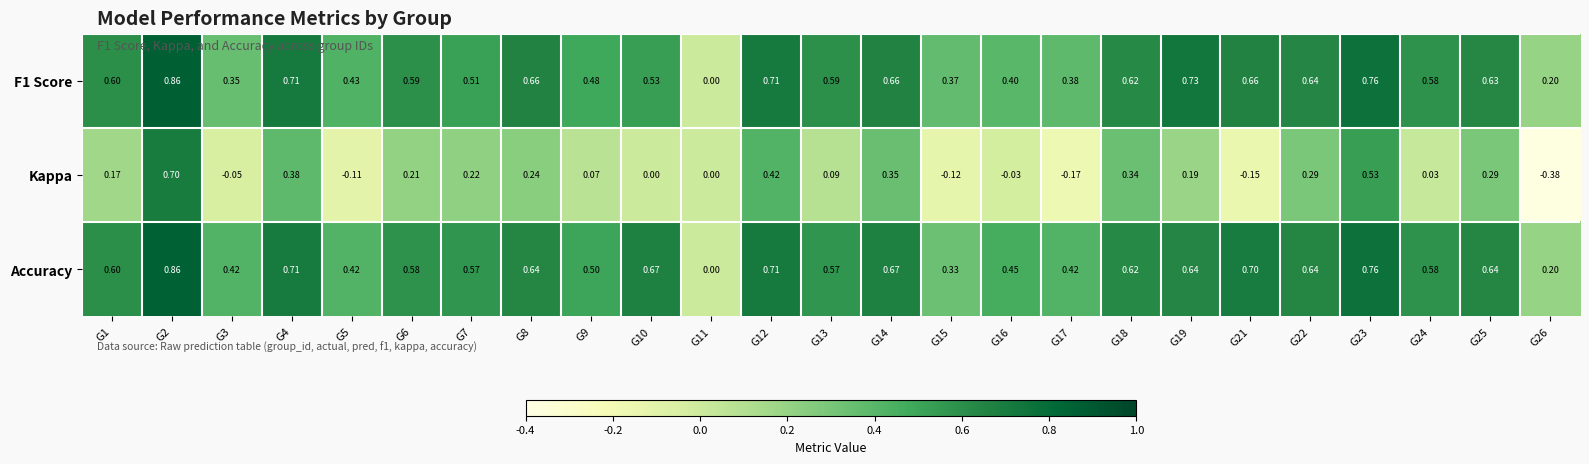

Which series changed the most between G2 and G15?

Kappa